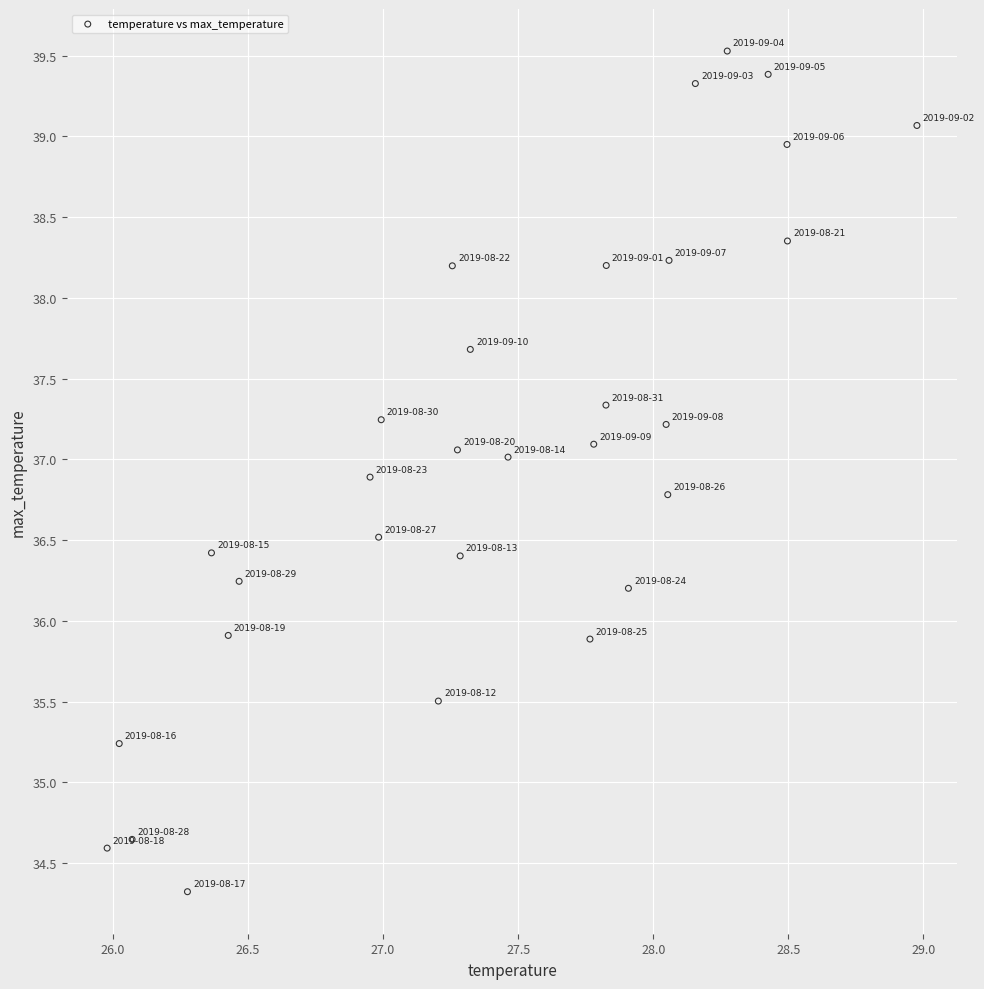

What is the range of X values (max minus min)?

3.0